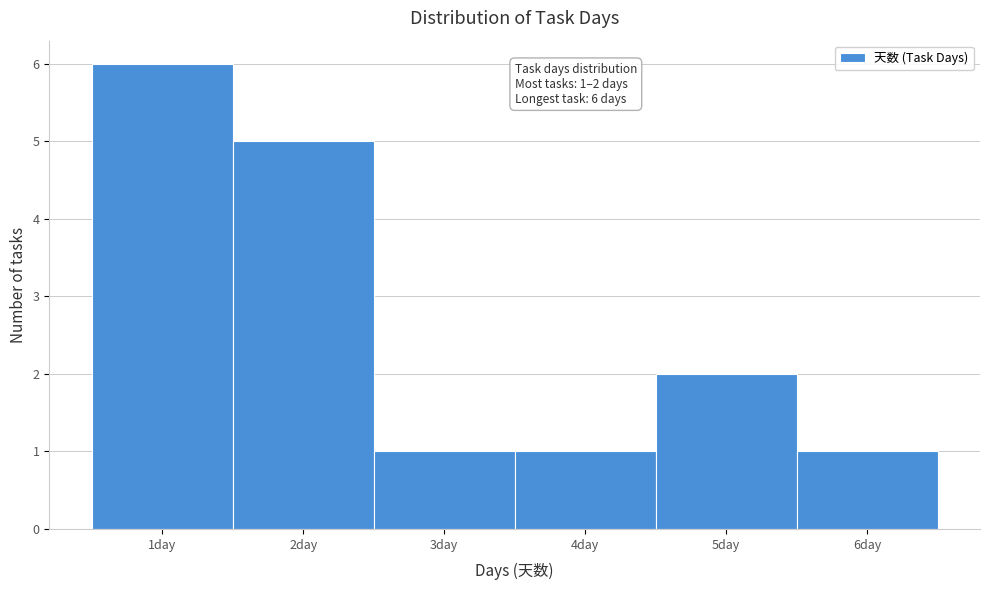

Which range on the x-axis has the tallest bar?

0.5 to 1.5